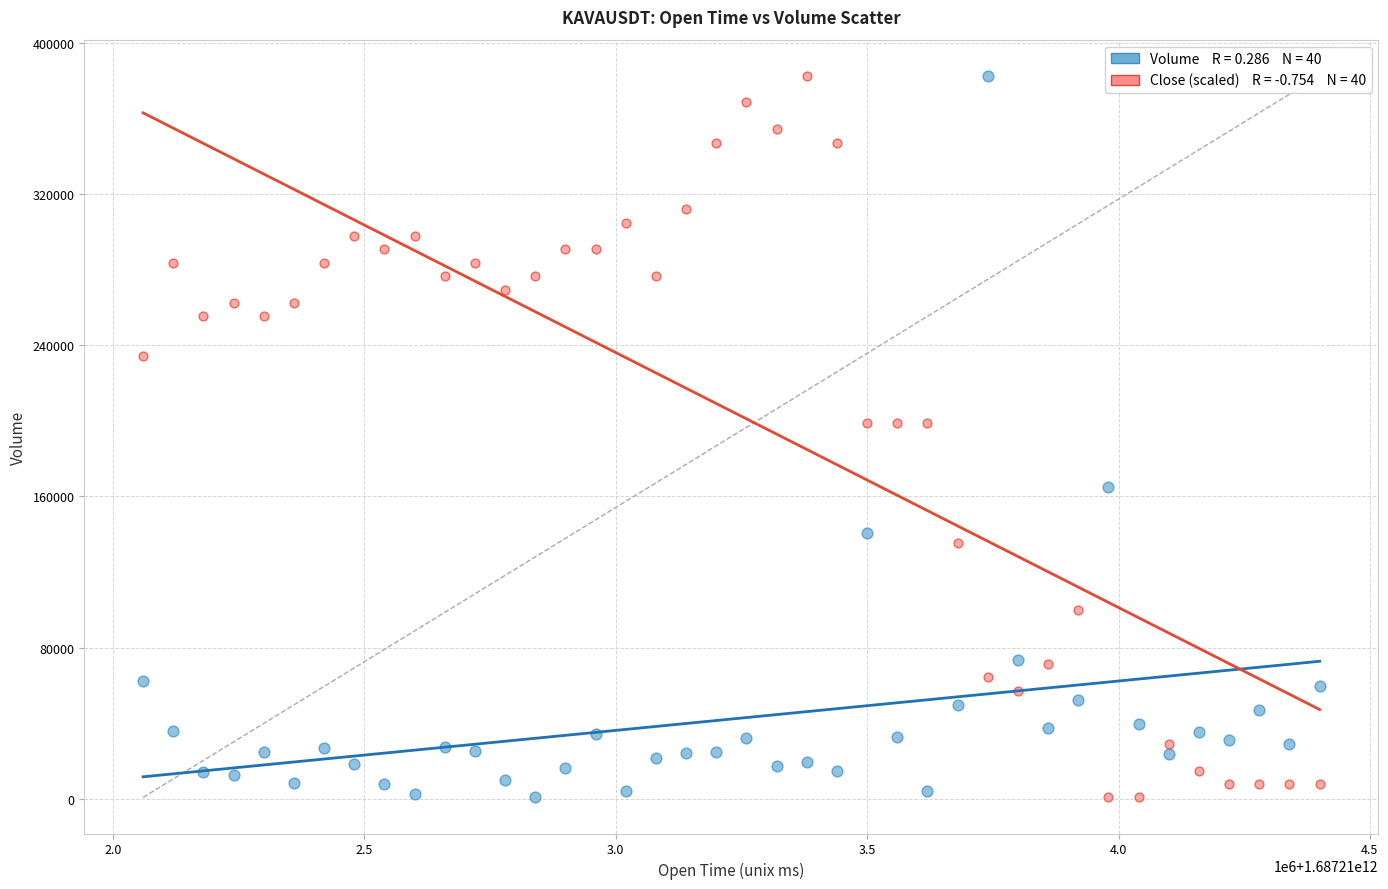

Across all data points, what is the range of X values (max minus min)?

2340000.0